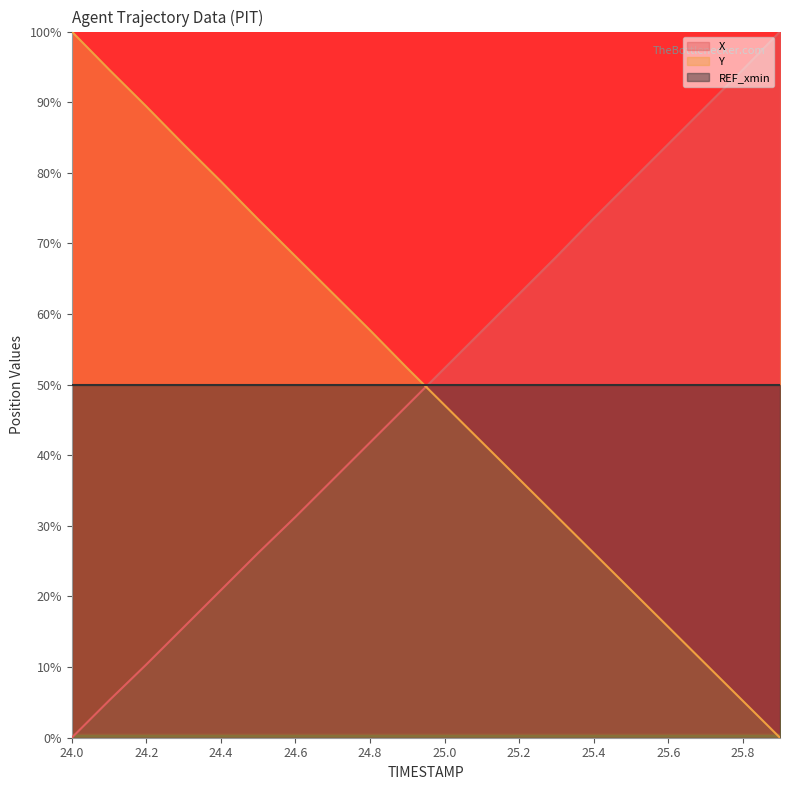

What is the value of the X point at the 4th from the left?

15.6